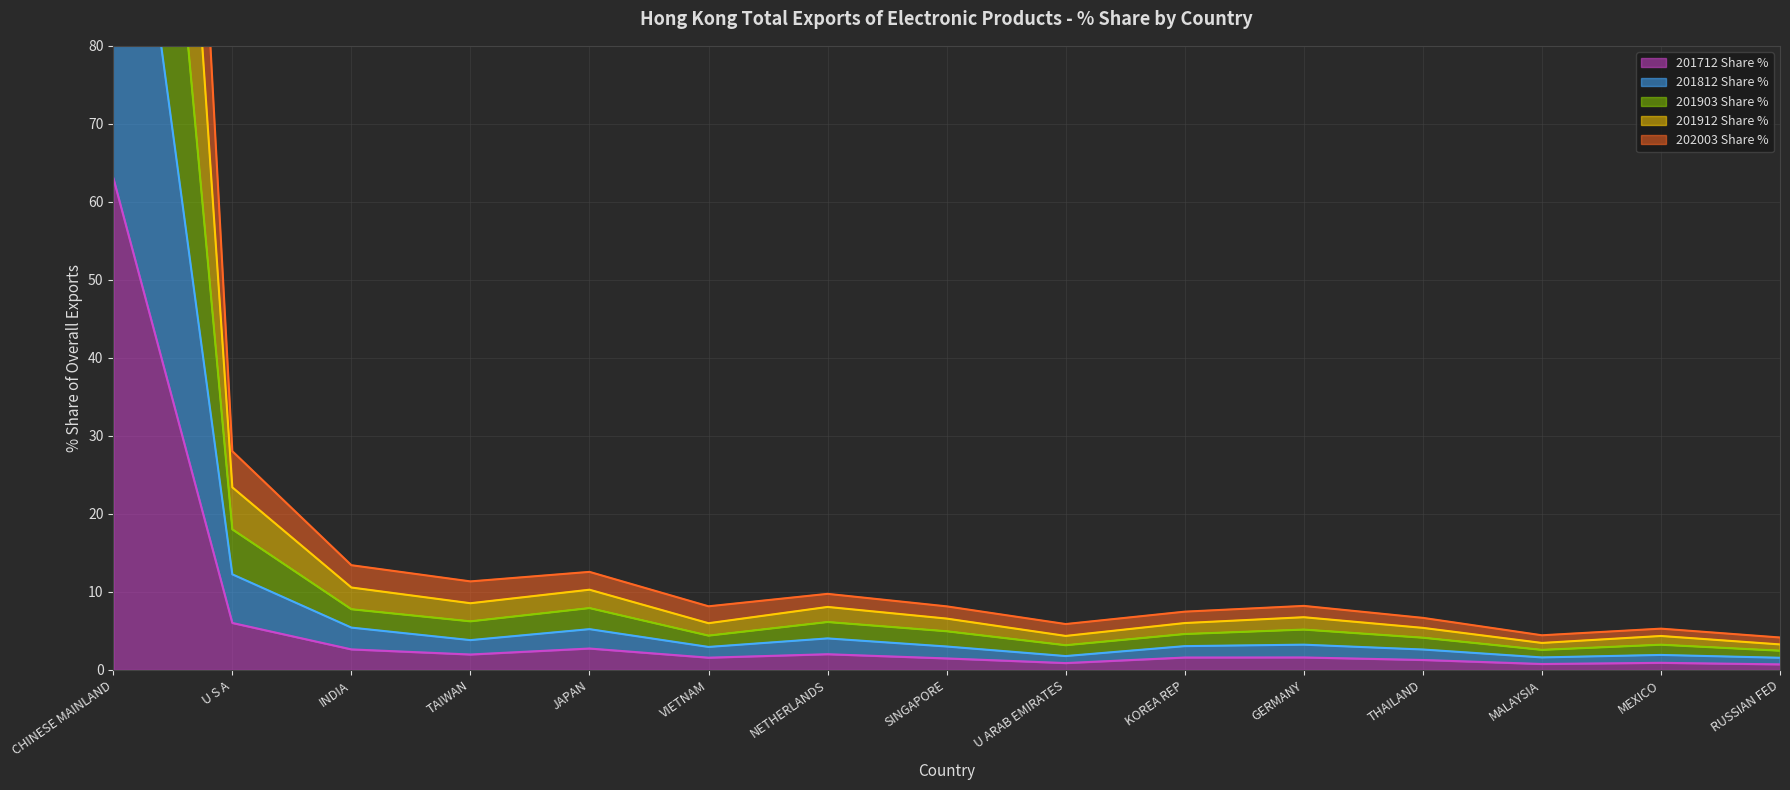

At which label is 201712 Share % closest to 31?

U S A